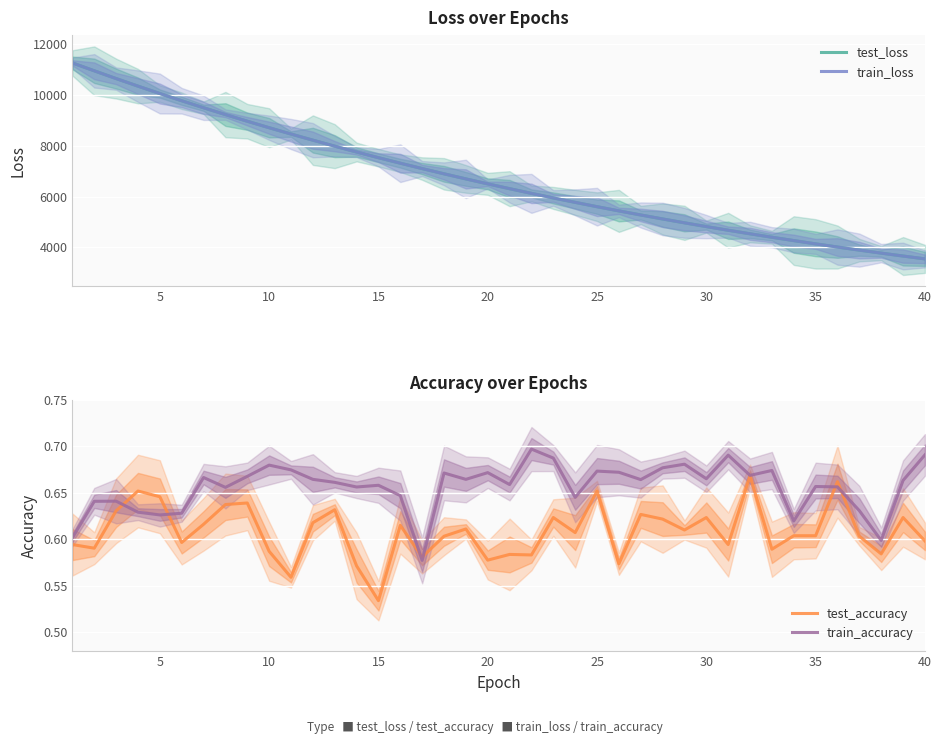

What is the value of the train_loss point at the 12th from the left?

8222.9